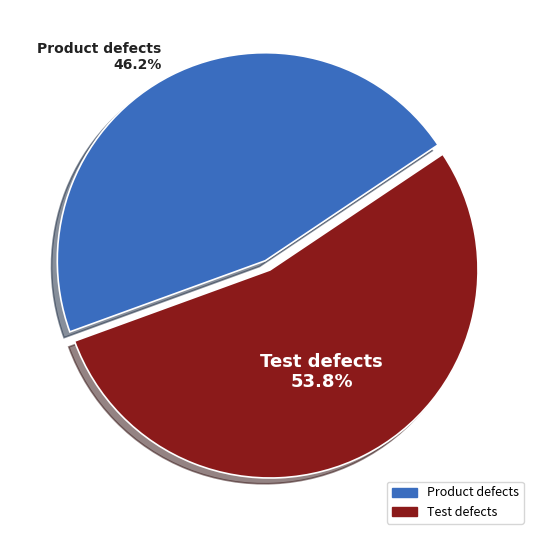

Which has a higher value, Test defects or Product defects?

Test defects